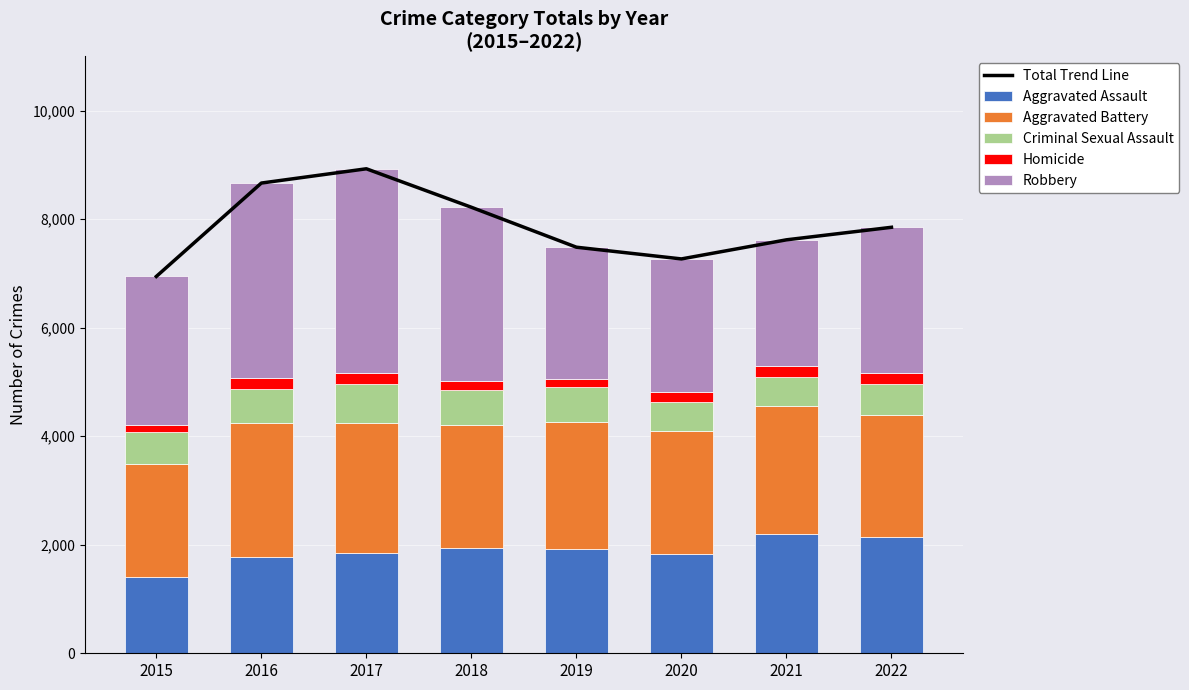

At which label does Aggravated Battery reach its peak?

2016